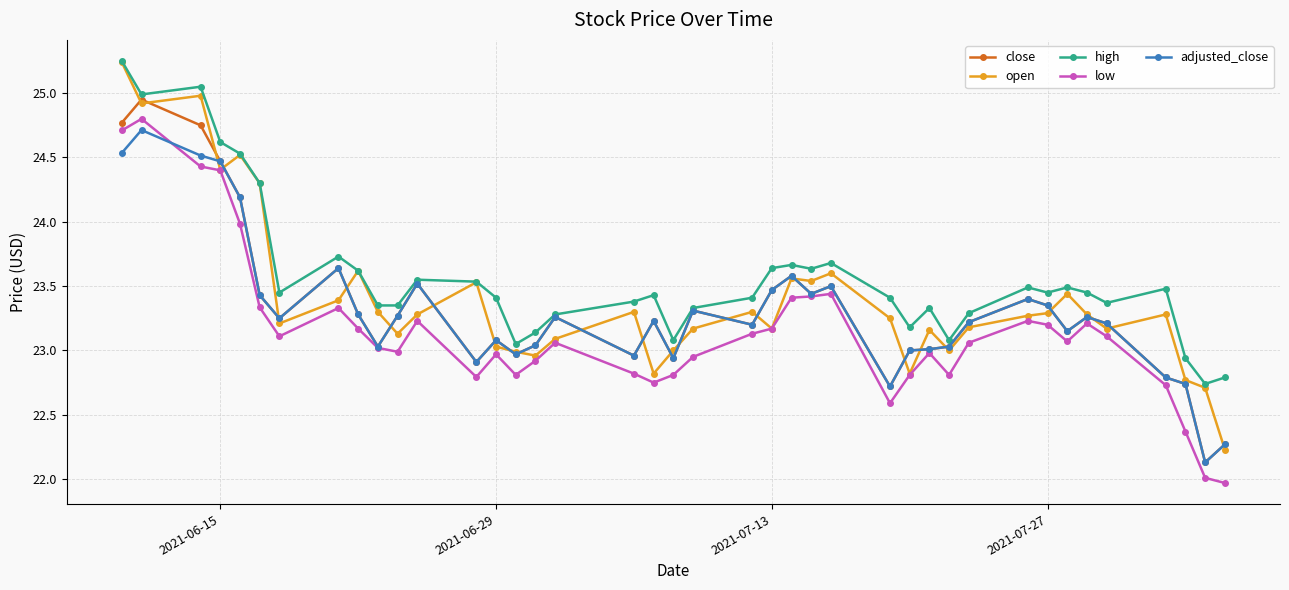

Which series has the largest total across all categories?

high